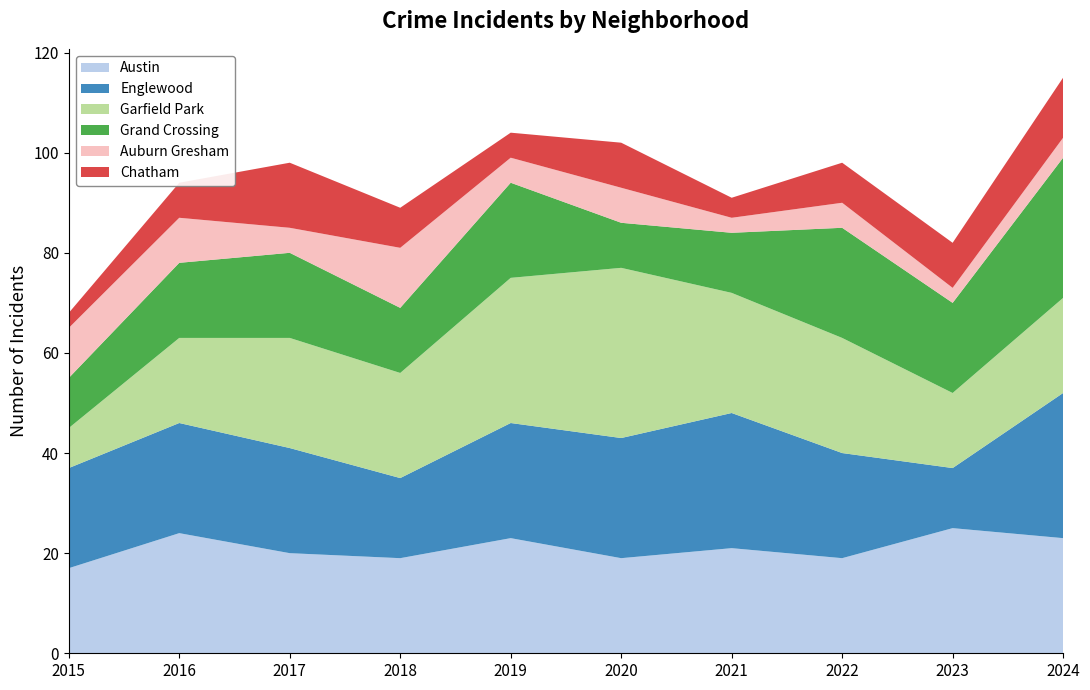

Reading left to right, extract all data points from this chart.

Austin: 17	24	20	19	23	19	21	19	25	23
Englewood: 20	22	21	16	23	24	27	21	12	29
Garfield Park: 8	17	22	21	29	34	24	23	15	19
Grand Crossing: 10	15	17	13	19	9	12	22	18	28
Auburn Gresham: 10	9	5	12	5	7	3	5	3	4
Chatham: 3	7	13	8	5	9	4	8	9	12